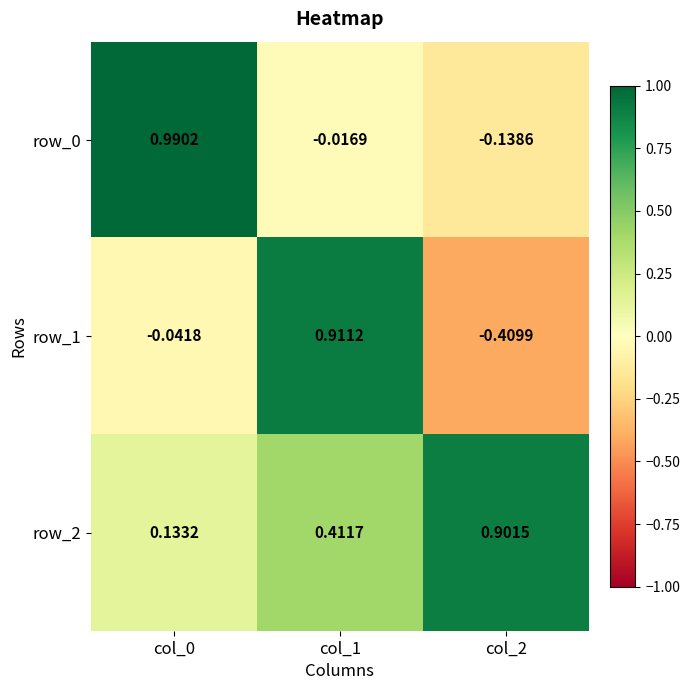

Is the value of row_0 at col_0 greater than the value of row_2 at col_1?

Yes